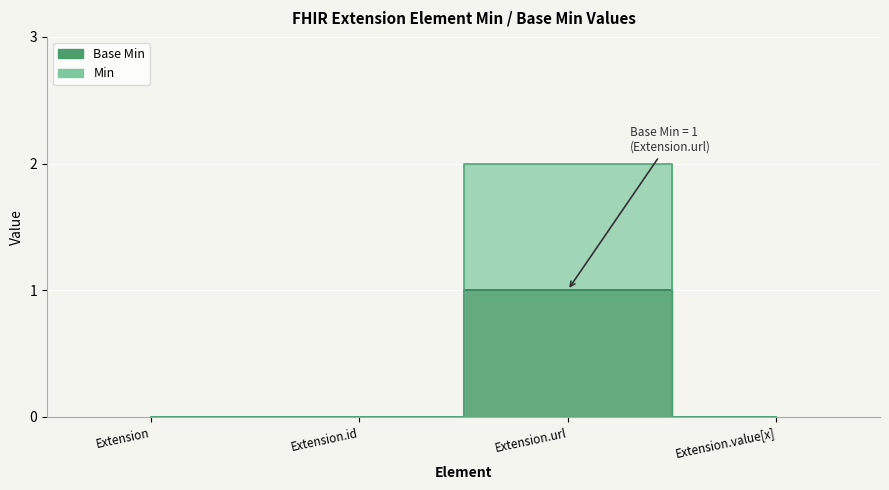

How many lines are shown in the chart?

2